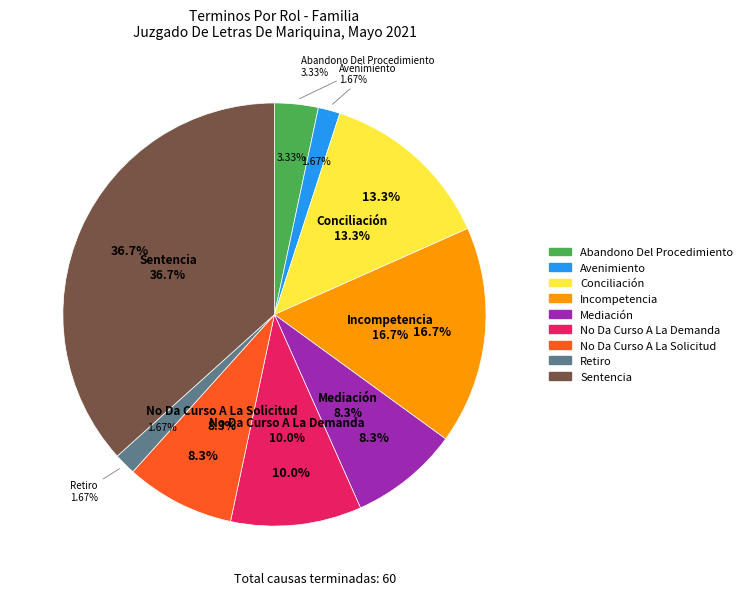

What percentage is NOT represented by Mediación?

91.7%